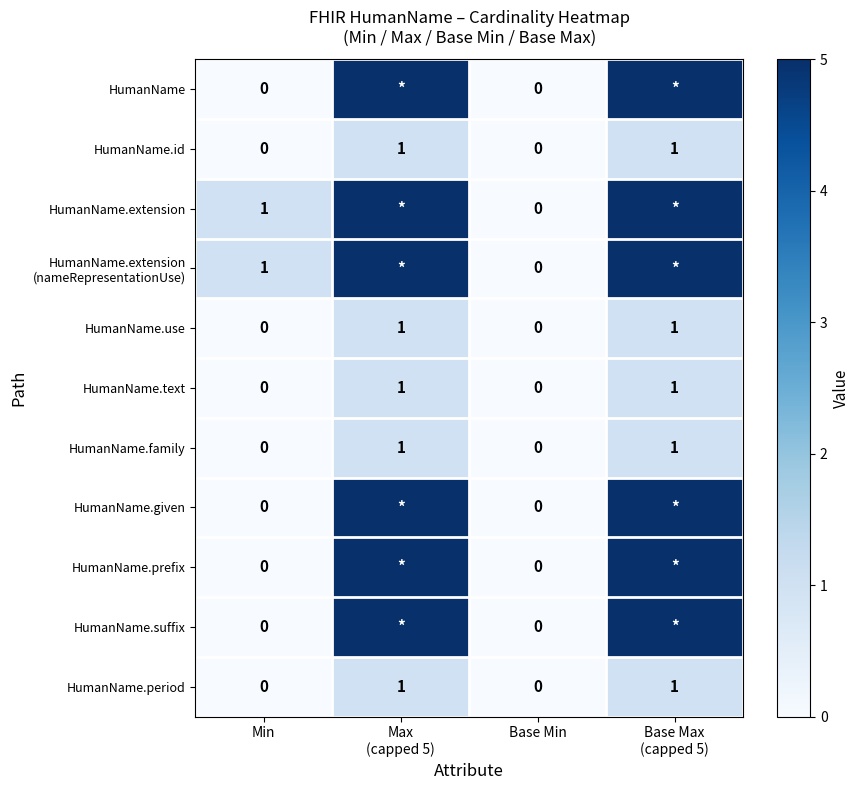

Which label corresponds to the smallest value in the chart?

Min